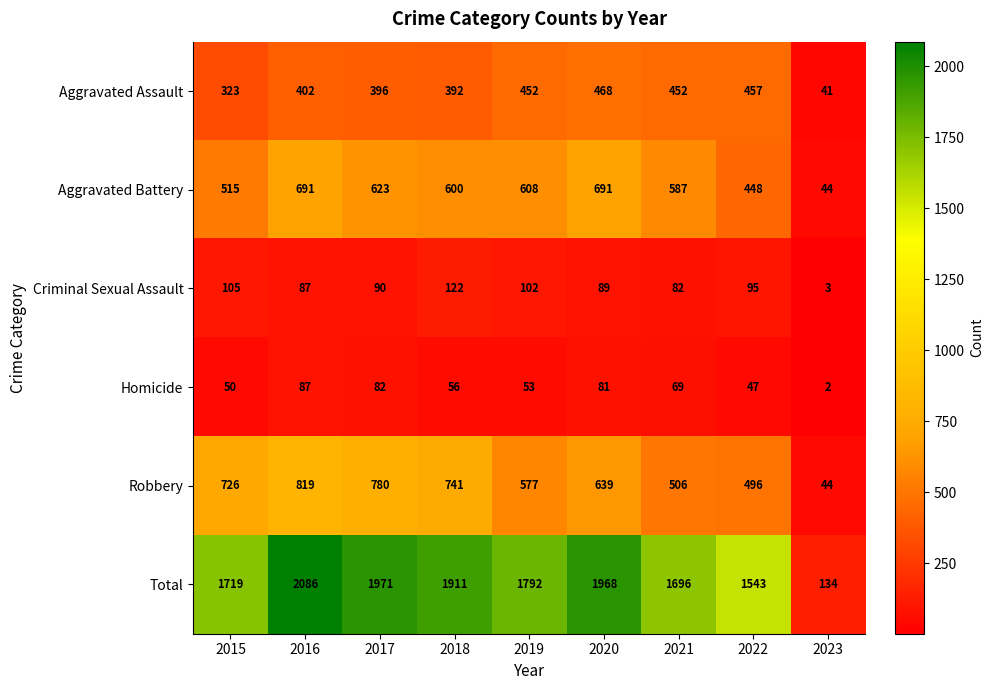

What is the average value of the Homicide series?

59